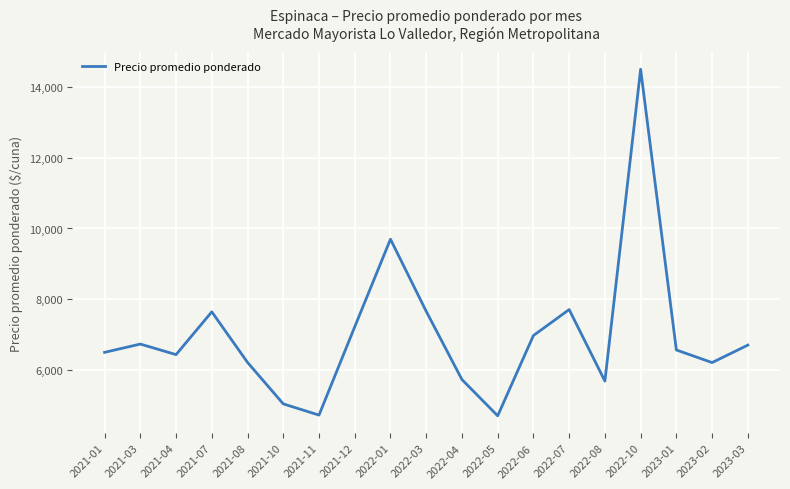

At which category does the chart reach its peak across all series?

2022-10